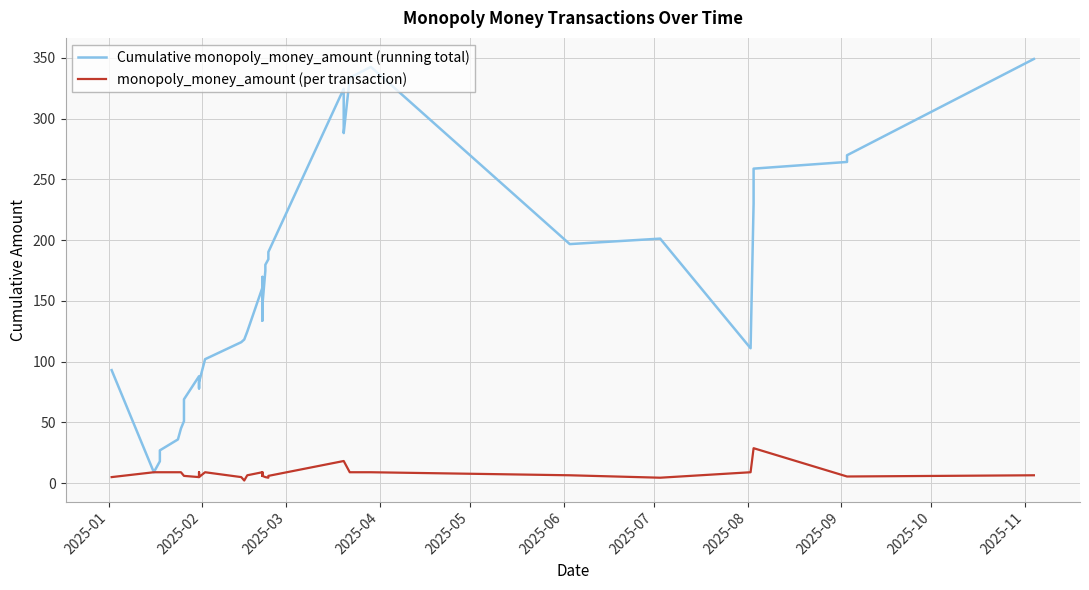

Is it true that monopoly_money_amount (per transaction) equals 12.0 at 2025-03?

False